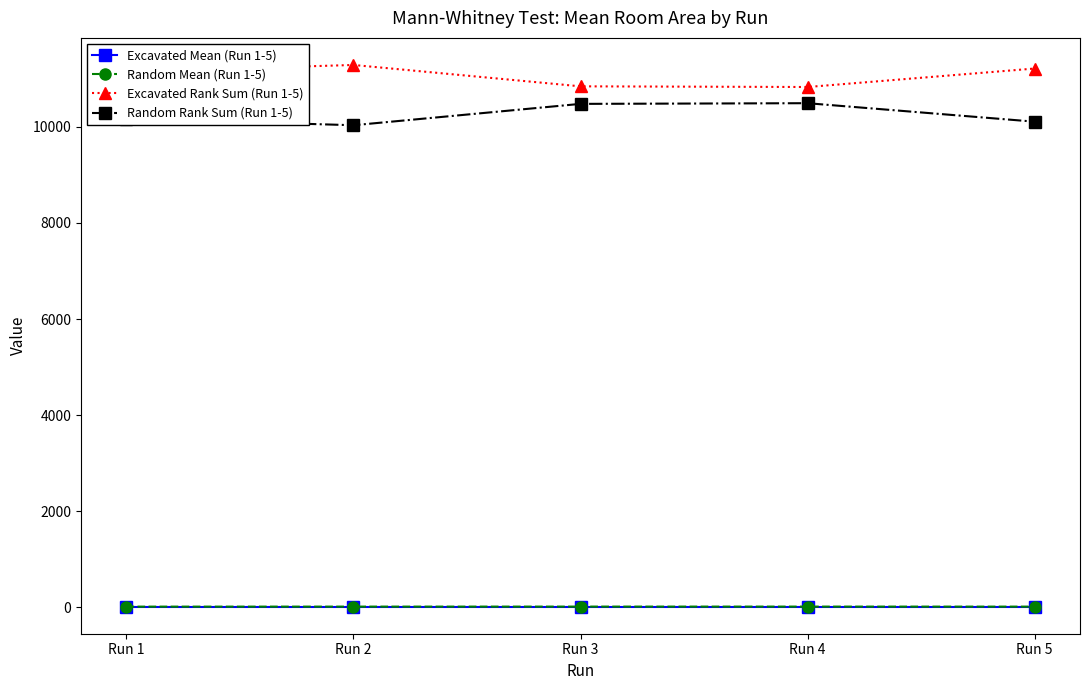

True or false: Random Rank Sum (Run 1-5) has more than 1 points higher than both neighbors.

False